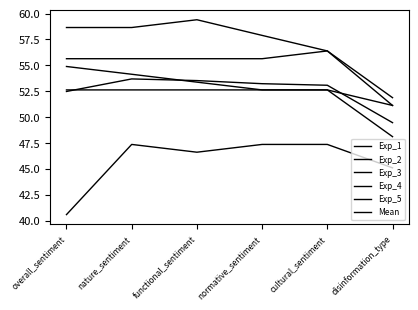

What is the minimum value shown in the chart?

40.6